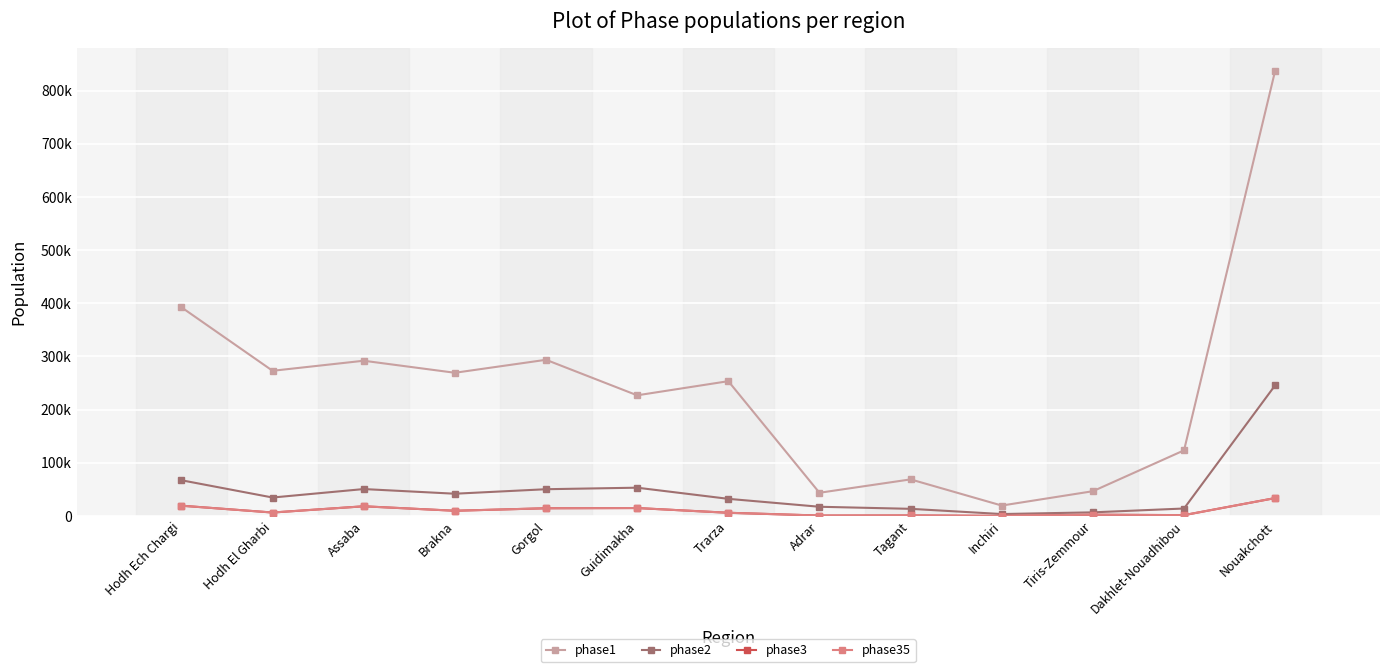

Where does the phase3 series first go above 6273?

Hodh Ech Chargi